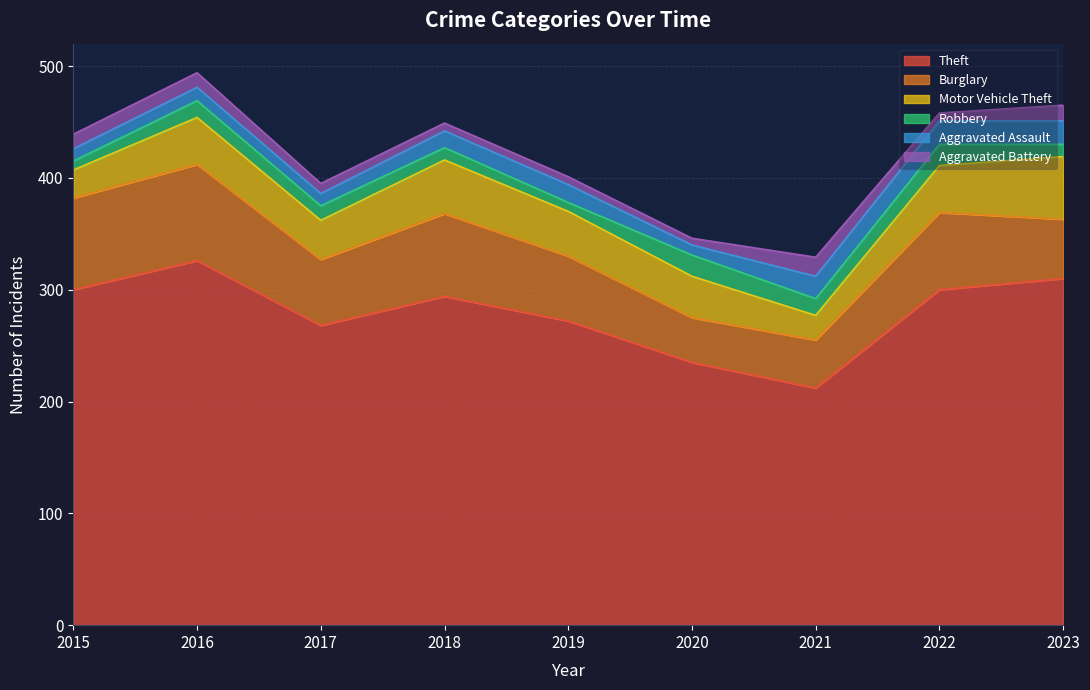

The value of Aggravated Assault at 2019 is 28. True or false?

False